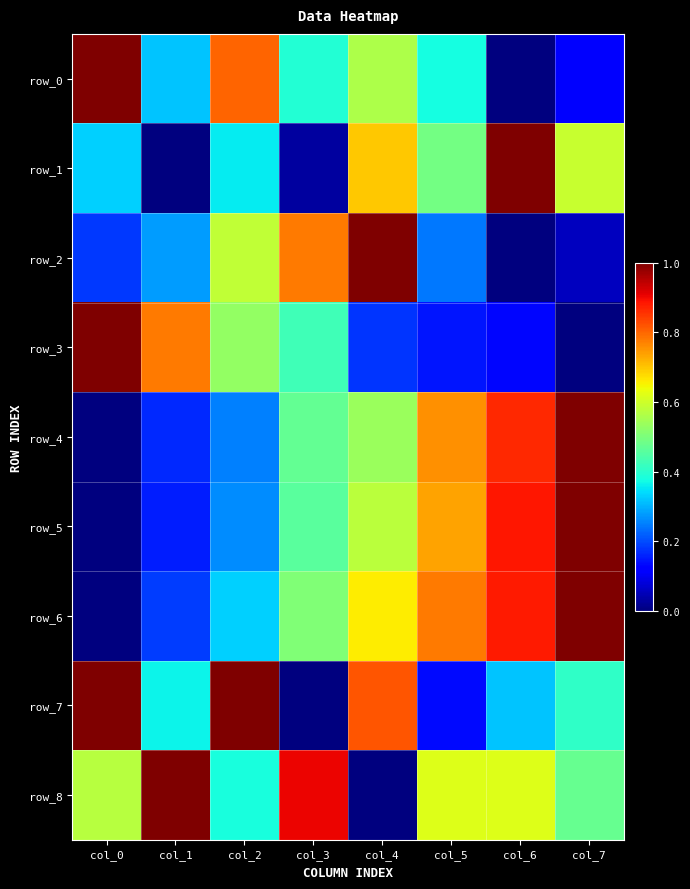

Reading left to right, extract all data points from this chart.

row_0: col_0=1.0	col_1=0.3	col_2=0.8	col_3=0.4	col_4=0.6	col_5=0.4	col_6=0.0	col_7=0.1
row_1: col_0=0.3	col_1=0.0	col_2=0.4	col_3=0.0	col_4=0.7	col_5=0.5	col_6=1.0	col_7=0.6
row_2: col_0=0.2	col_1=0.3	col_2=0.6	col_3=0.8	col_4=1.0	col_5=0.2	col_6=0.0	col_7=0.1
row_3: col_0=1.0	col_1=0.8	col_2=0.5	col_3=0.4	col_4=0.2	col_5=0.1	col_6=0.1	col_7=0.0
row_4: col_0=0.0	col_1=0.2	col_2=0.3	col_3=0.5	col_4=0.5	col_5=0.8	col_6=0.9	col_7=1.0
row_5: col_0=0.0	col_1=0.2	col_2=0.3	col_3=0.5	col_4=0.6	col_5=0.7	col_6=0.9	col_7=1.0
row_6: col_0=0.0	col_1=0.2	col_2=0.3	col_3=0.5	col_4=0.7	col_5=0.8	col_6=0.9	col_7=1.0
row_7: col_0=1.0	col_1=0.4	col_2=1.0	col_3=0.0	col_4=0.8	col_5=0.1	col_6=0.3	col_7=0.4
row_8: col_0=0.6	col_1=1.0	col_2=0.4	col_3=0.9	col_4=0.0	col_5=0.6	col_6=0.6	col_7=0.5